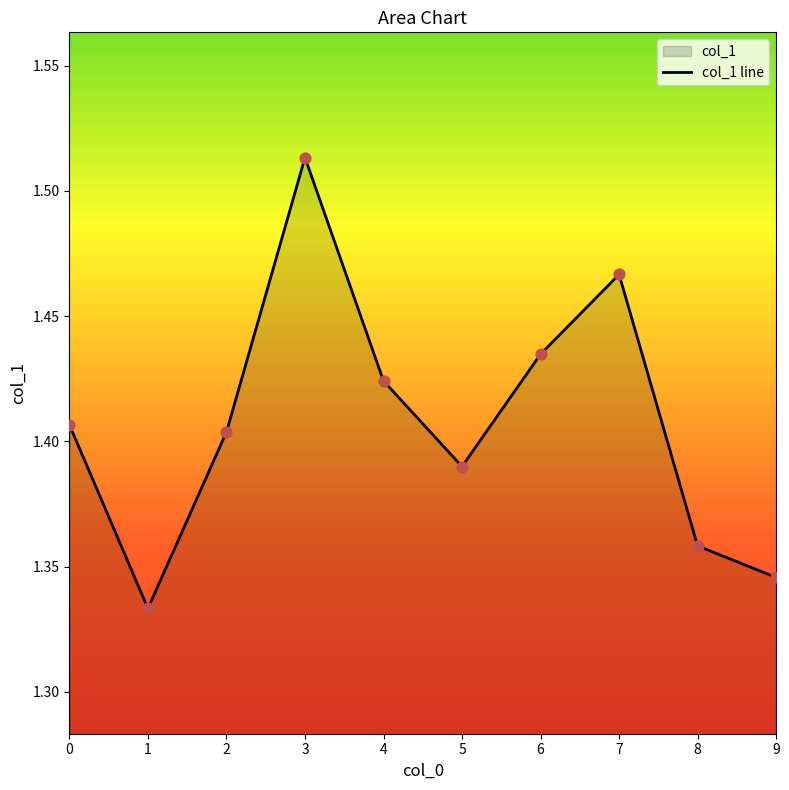

Which has a higher value, 6 or 0?

6